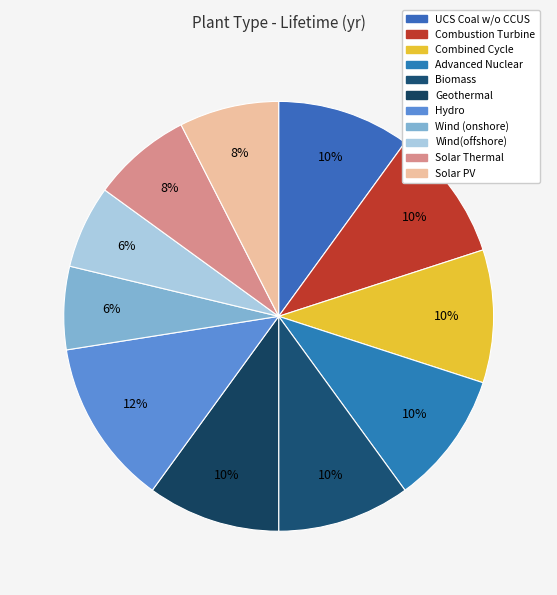

Combined, do Combustion Turbine and Advanced Nuclear account for over 50%?

No